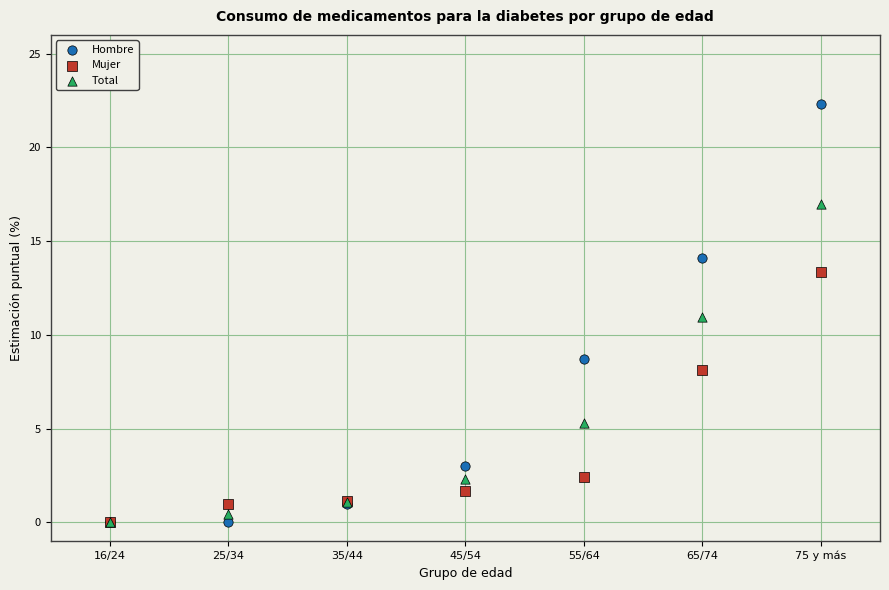

In the Mujer series, what Y value is closest to 6?

8.1